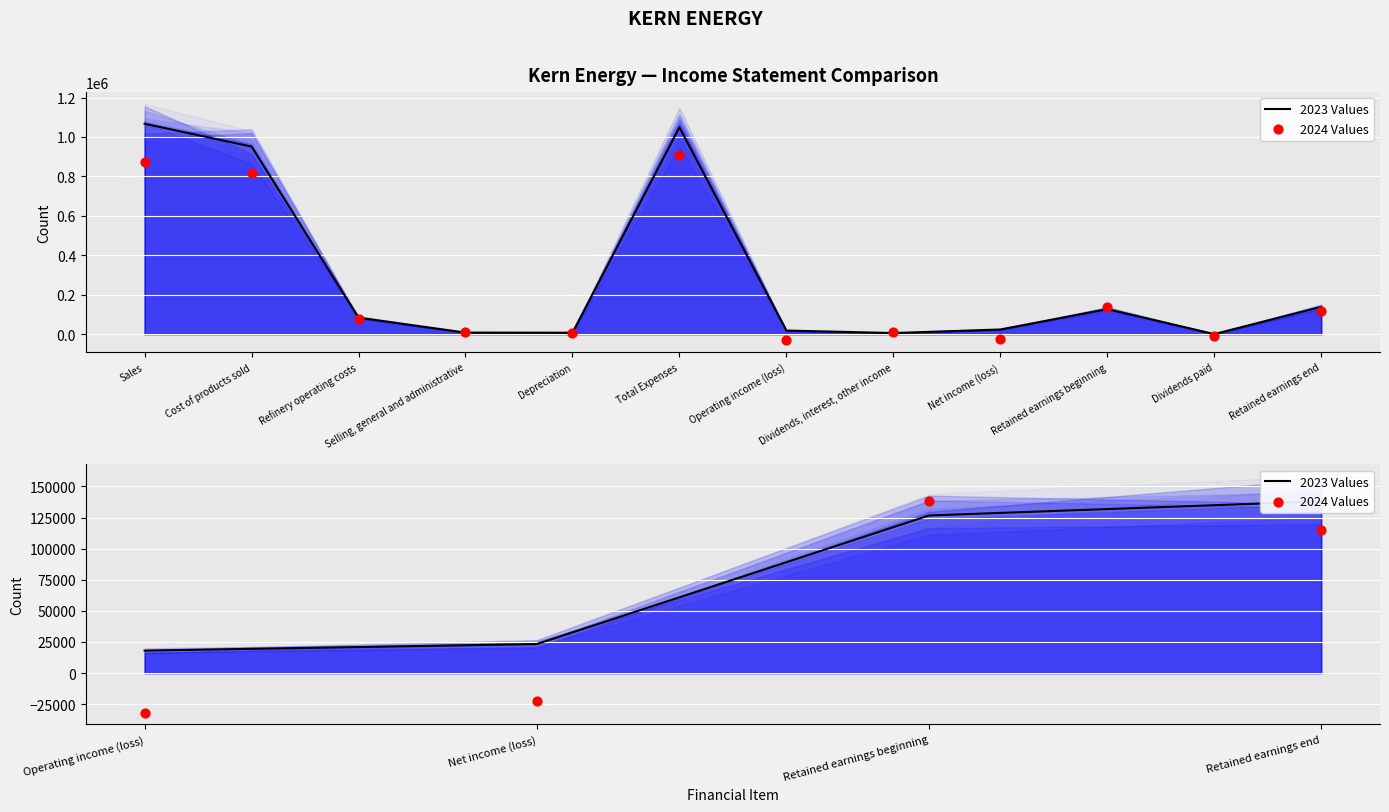

Which series has the largest total across all categories?

2023 Values